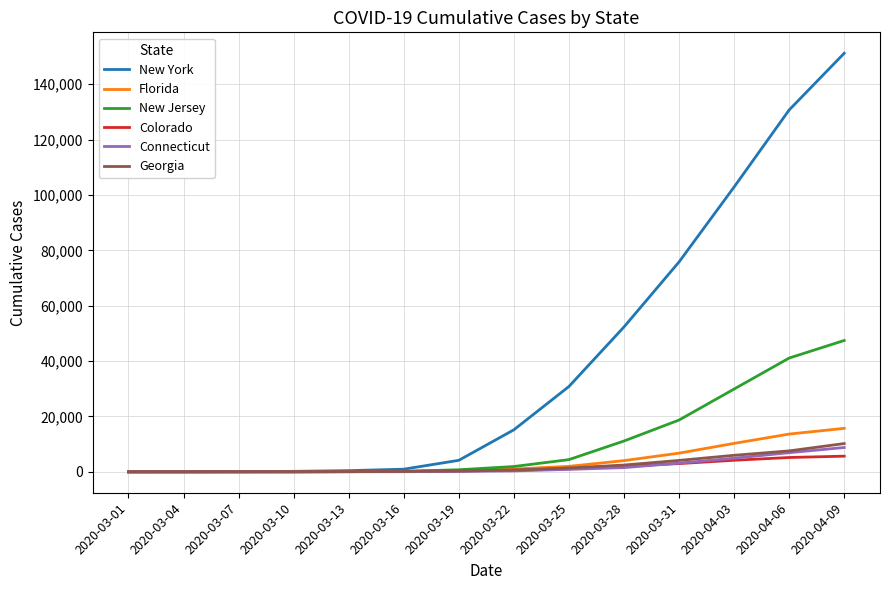

At how many categories does at least one series exceed 115863?

2